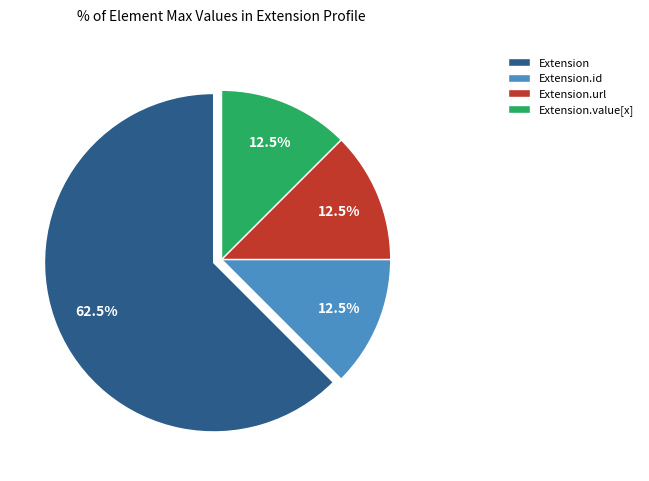

How much of the chart is everything except Extension.id?

87.5%